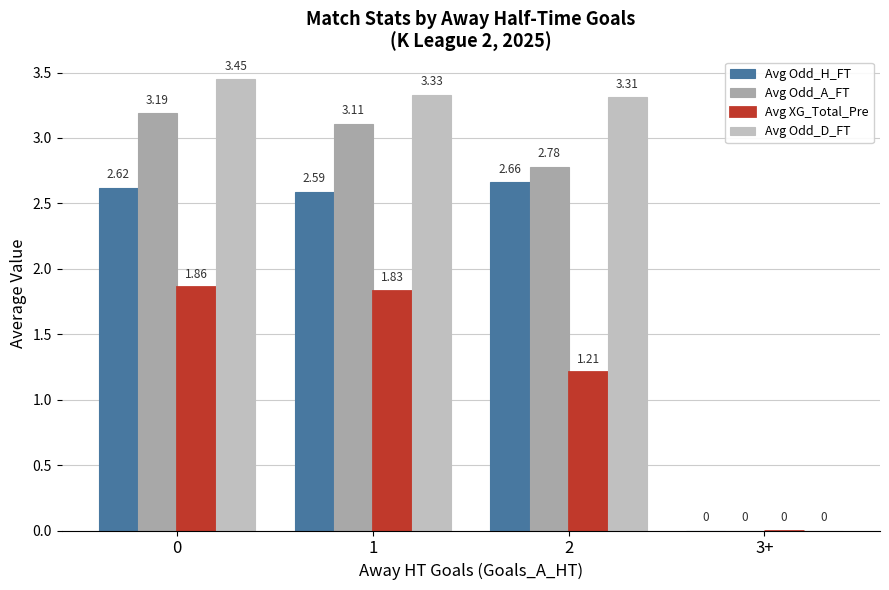

How many groups of bars are there?

4